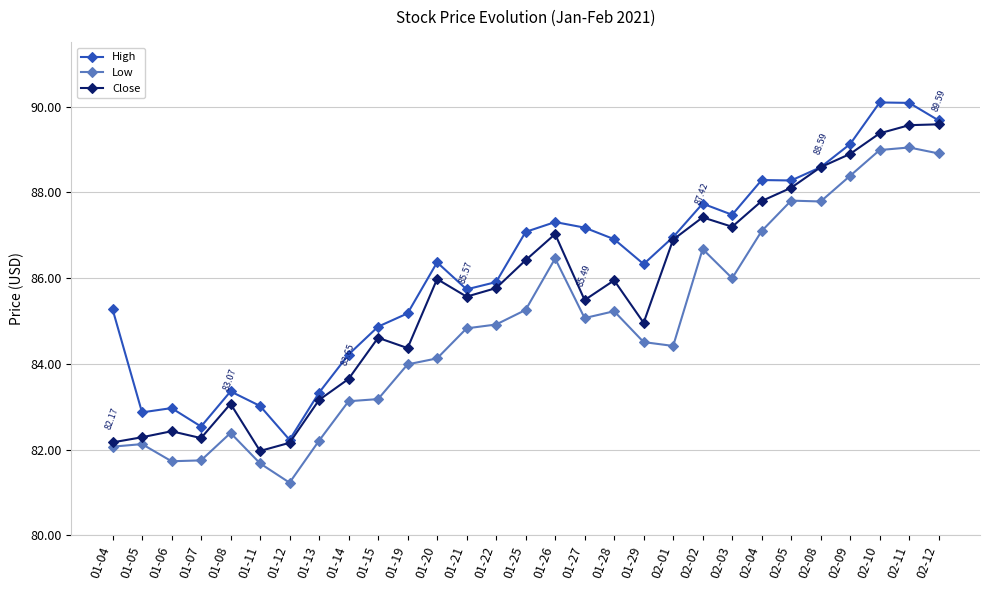

Between 01-05 and 01-26, which series saw the biggest shift?

Close